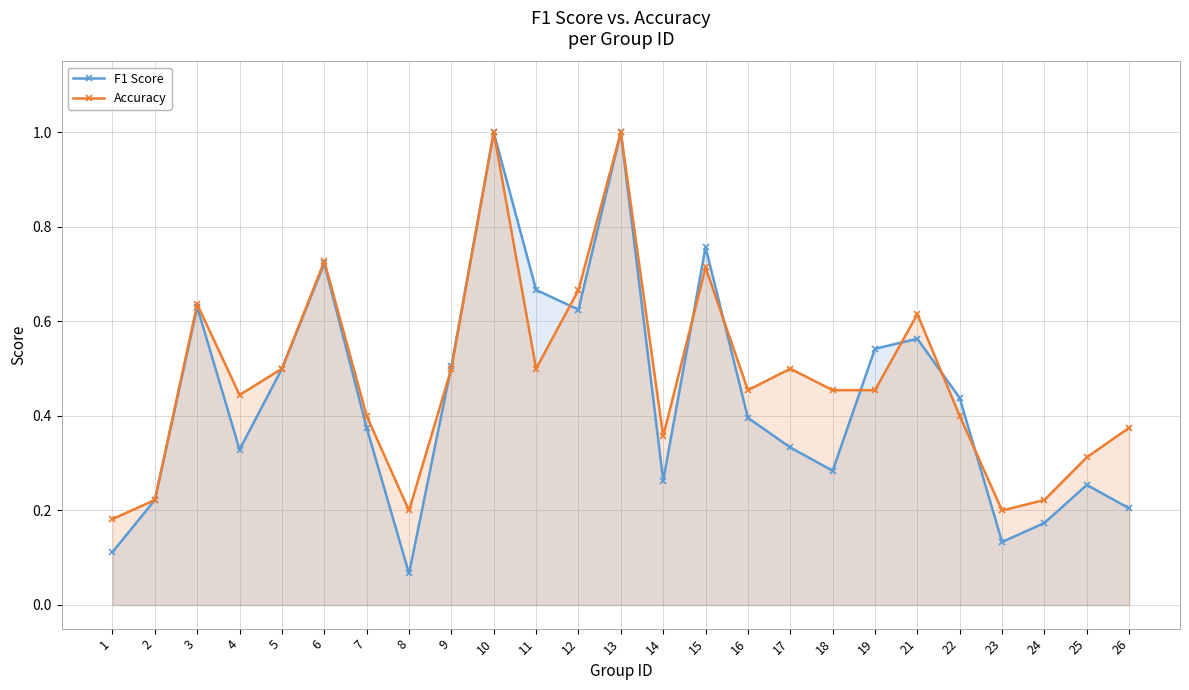

Reading right to left, list all the values displayed in this chart.

F1 Score: 26=0.2	25=0.3	24=0.2	23=0.1	22=0.4	21=0.6	19=0.5	18=0.3	17=0.3	16=0.4	15=0.8	14=0.3	13=1.0	12=0.6	11=0.7	10=1.0	9=0.5	8=0.1	7=0.4	6=0.7	5=0.5	4=0.3	3=0.6	2=0.2	1=0.1
Accuracy: 26=0.4	25=0.3	24=0.2	23=0.2	22=0.4	21=0.6	19=0.5	18=0.5	17=0.5	16=0.5	15=0.7	14=0.4	13=1.0	12=0.7	11=0.5	10=1.0	9=0.5	8=0.2	7=0.4	6=0.7	5=0.5	4=0.4	3=0.6	2=0.2	1=0.2